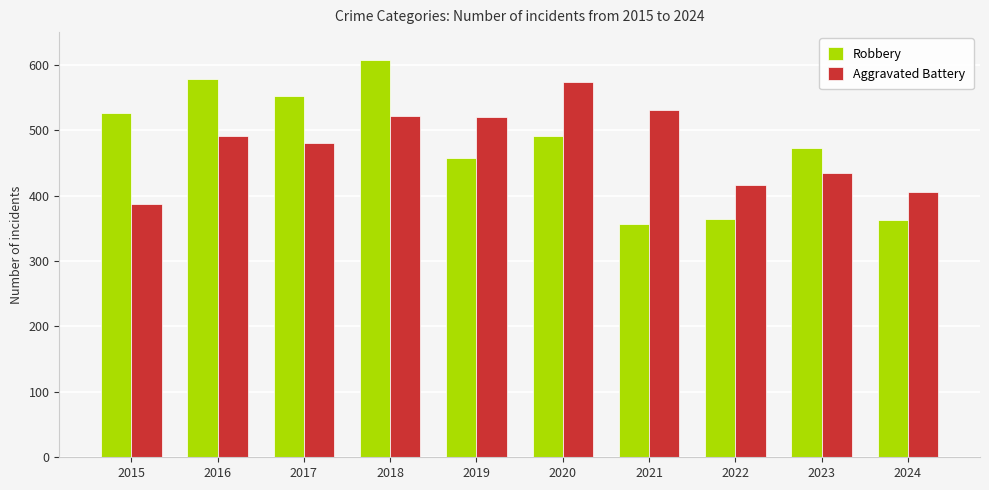

How many bars are there in each group?

2